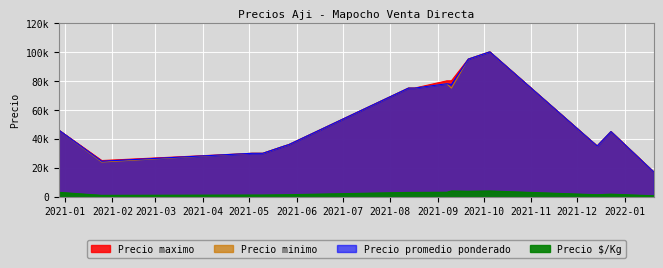

Rank the categories by Precio minimo value from lowest to highest.

2022-01-20, 2021-01-25, 2021-05-03, 2021-05-10, 2021-05-24, 2021-12-14, 2021-05-27, 2021-12-23, 2020-12-28, 2021-08-13, 2021-08-17, 2021-09-10, 2021-09-07, 2021-09-21, 2021-10-05